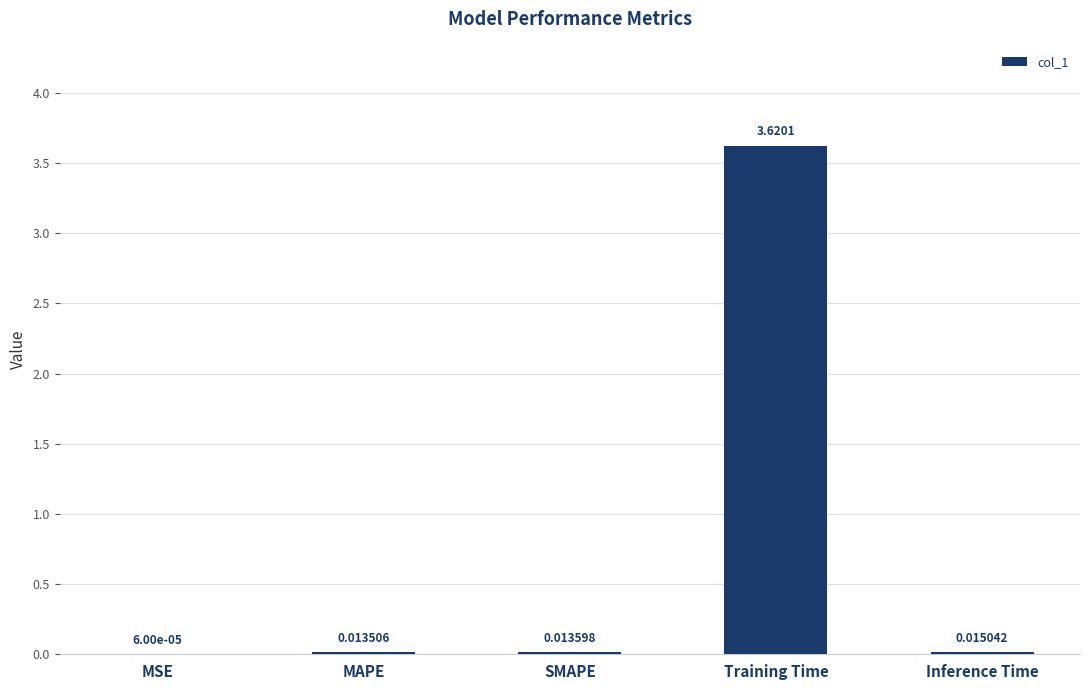

Between Inference Time and Training Time, which is larger?

Training Time